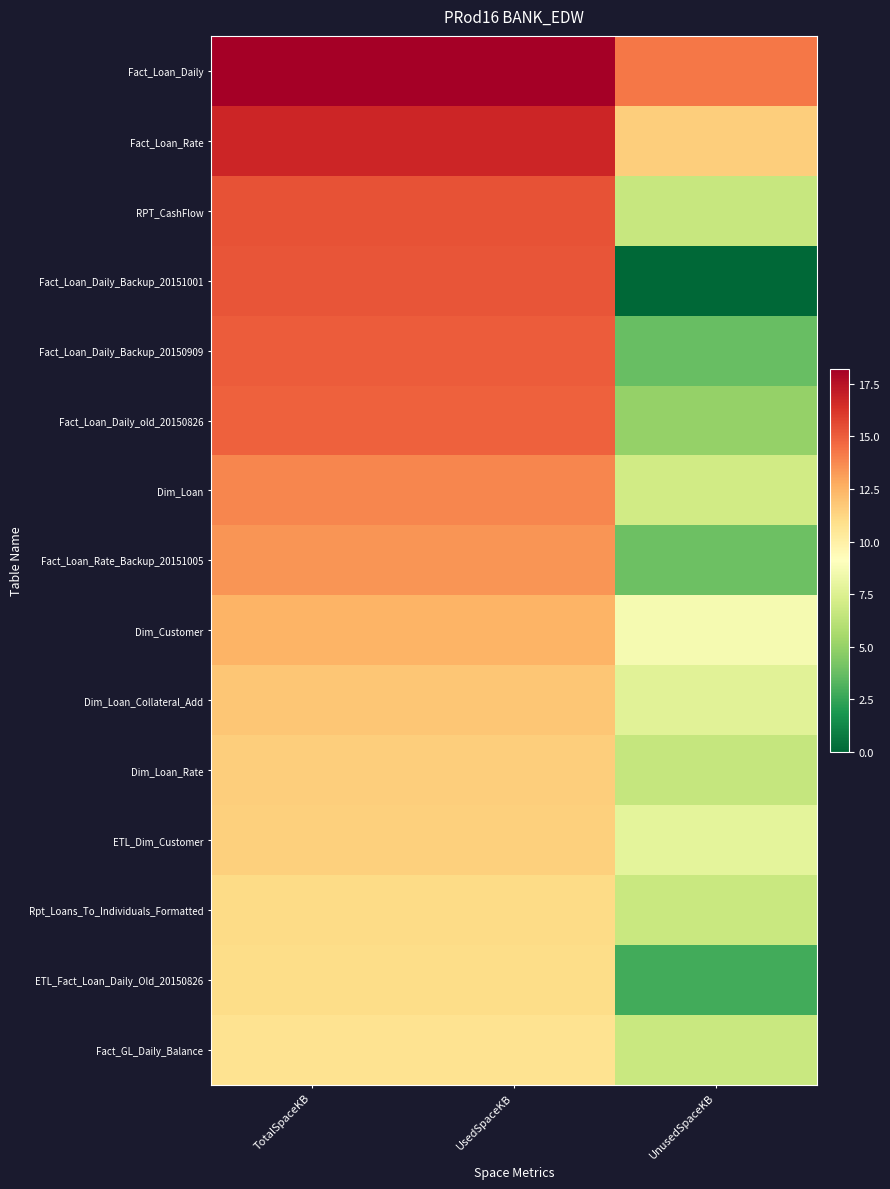

Reading left to right, extract all data points from this chart.

Fact_Loan_Daily: TotalSpaceKB=18.2	UsedSpaceKB=18.2	UnusedSpaceKB=14.3
Fact_Loan_Rate: TotalSpaceKB=16.7	UsedSpaceKB=16.7	UnusedSpaceKB=11.5
RPT_CashFlow: TotalSpaceKB=15.3	UsedSpaceKB=15.3	UnusedSpaceKB=6.7
Fact_Loan_Daily_Backup_20151001: TotalSpaceKB=15.2	UsedSpaceKB=15.2	UnusedSpaceKB=0.0
Fact_Loan_Daily_Backup_20150909: TotalSpaceKB=15.0	UsedSpaceKB=15.0	UnusedSpaceKB=3.7
Fact_Loan_Daily_old_20150826: TotalSpaceKB=14.9	UsedSpaceKB=14.9	UnusedSpaceKB=5.0
Dim_Loan: TotalSpaceKB=13.8	UsedSpaceKB=13.8	UnusedSpaceKB=7.0
Fact_Loan_Rate_Backup_20151005: TotalSpaceKB=13.4	UsedSpaceKB=13.4	UnusedSpaceKB=3.9
Dim_Customer: TotalSpaceKB=12.5	UsedSpaceKB=12.5	UnusedSpaceKB=8.6
Dim_Loan_Collateral_Add: TotalSpaceKB=11.9	UsedSpaceKB=11.8	UnusedSpaceKB=7.7
Dim_Loan_Rate: TotalSpaceKB=11.6	UsedSpaceKB=11.6	UnusedSpaceKB=6.6
ETL_Dim_Customer: TotalSpaceKB=11.5	UsedSpaceKB=11.5	UnusedSpaceKB=7.8
Rpt_Loans_To_Individuals_Formatted: TotalSpaceKB=11.1	UsedSpaceKB=11.1	UnusedSpaceKB=6.8
ETL_Fact_Loan_Daily_Old_20150826: TotalSpaceKB=11.0	UsedSpaceKB=11.0	UnusedSpaceKB=2.8
Fact_GL_Daily_Balance: TotalSpaceKB=10.7	UsedSpaceKB=10.7	UnusedSpaceKB=6.7